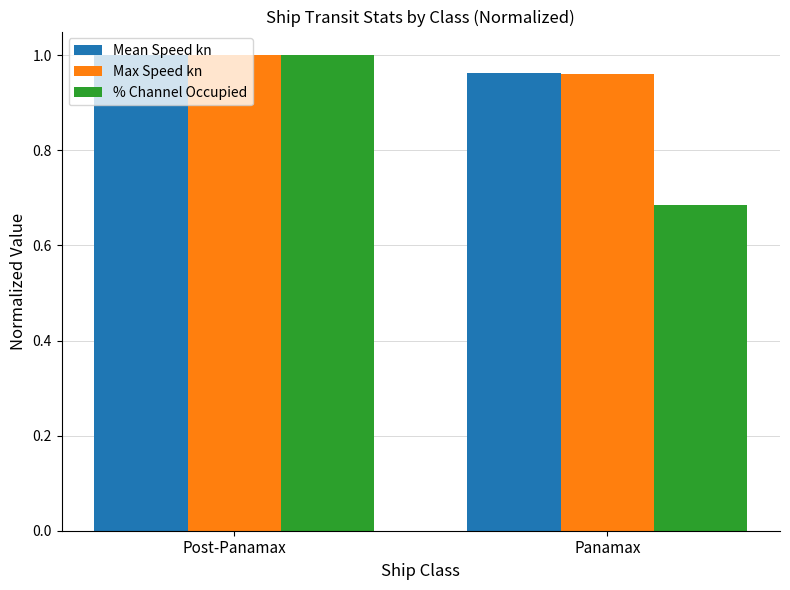

What is the spread (max minus min) of values at Panamax?

0.3